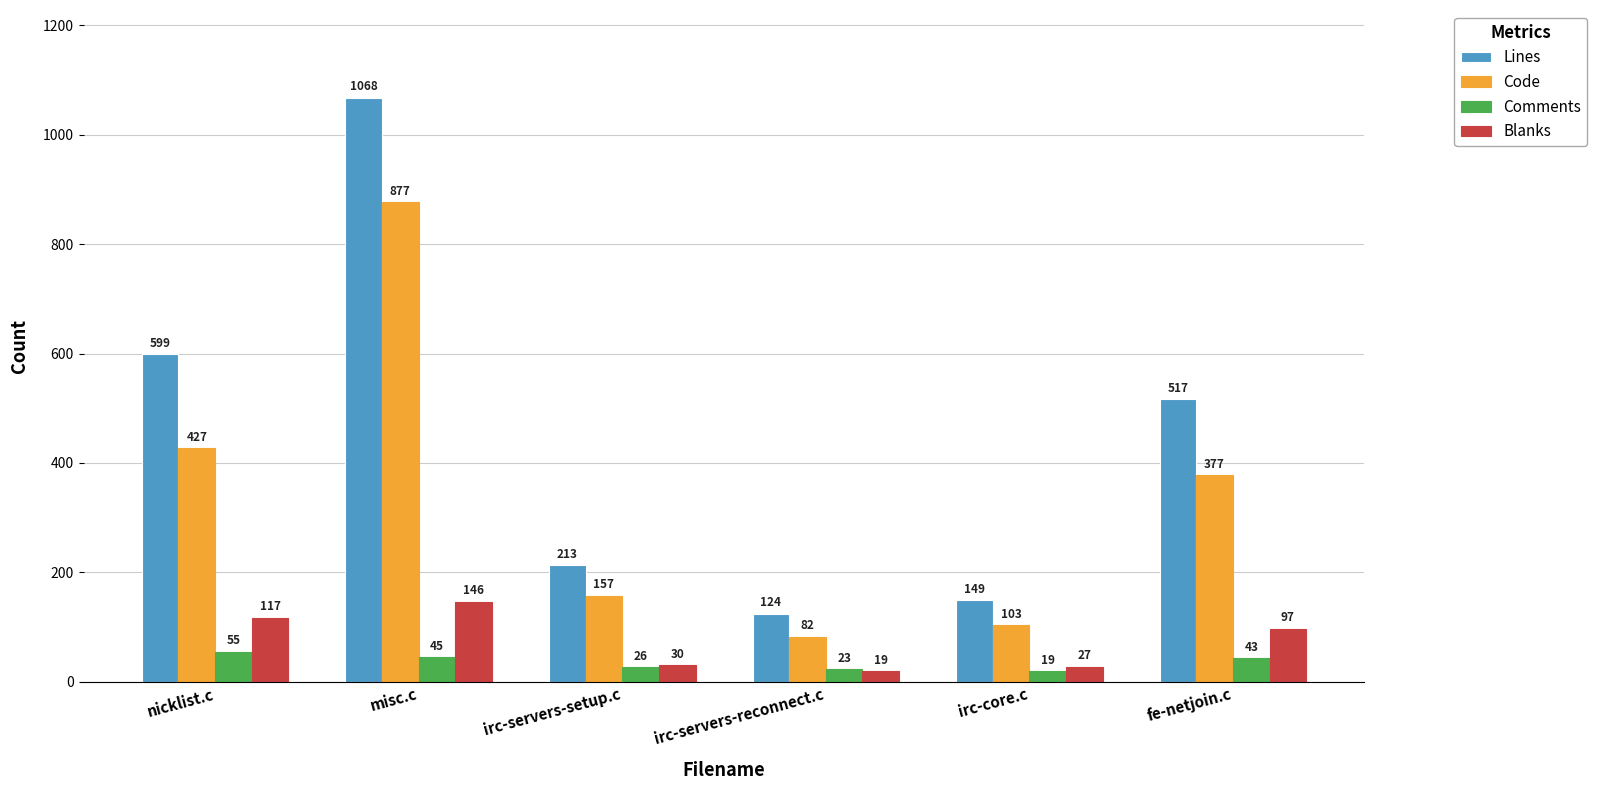

What is the difference between the second highest and second lowest values in the Blanks series?

90